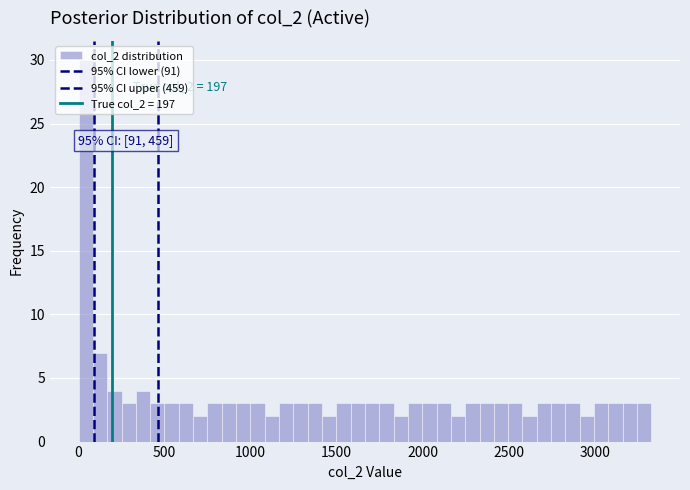

Around what value on the x-axis is the tallest bar? Give the approximate position of its centre, as read against the axis.

50